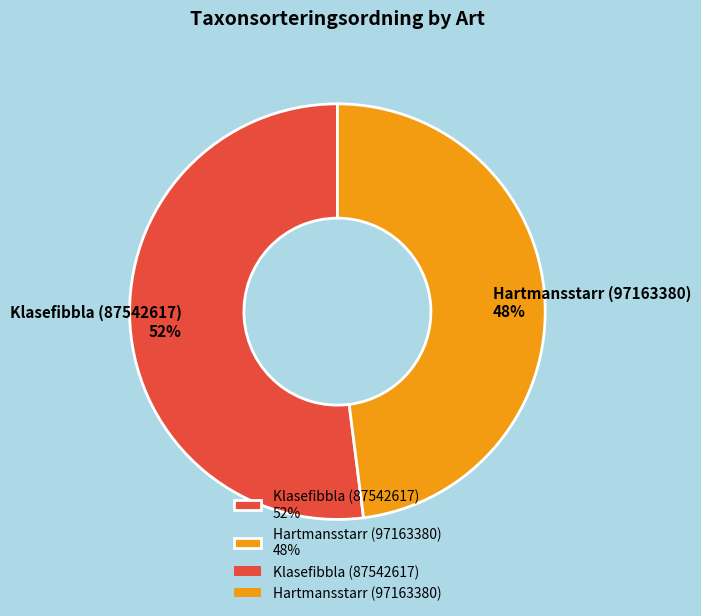

The Hartmansstarr (97163380) slice represents 33% of the pie. True or false?

False